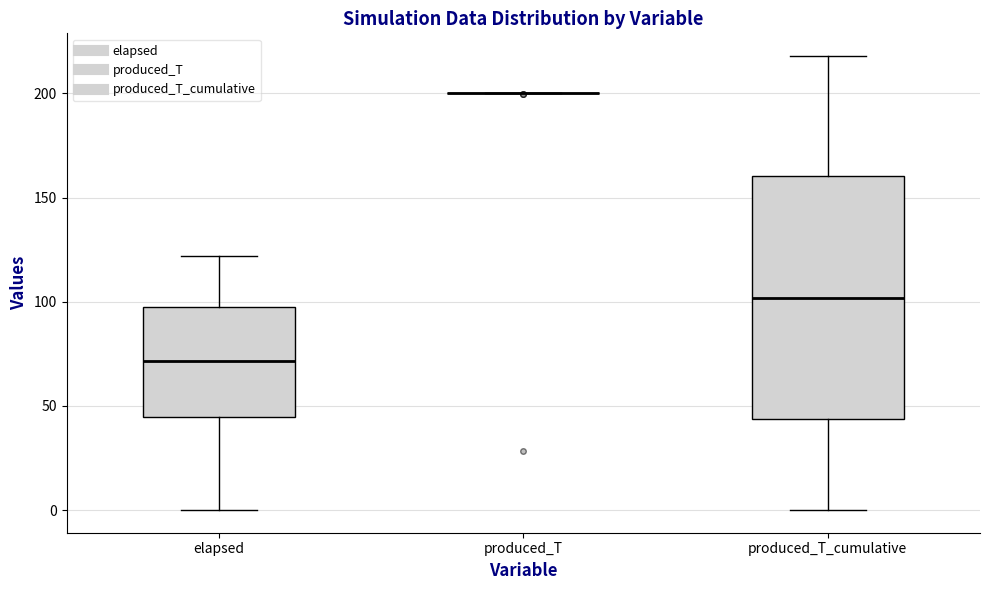

Where does the lower whisker of the box for produced_T_cumulative end on the y-axis? The values are not printed on the chart, so give them approximately, as read against the axis.

0